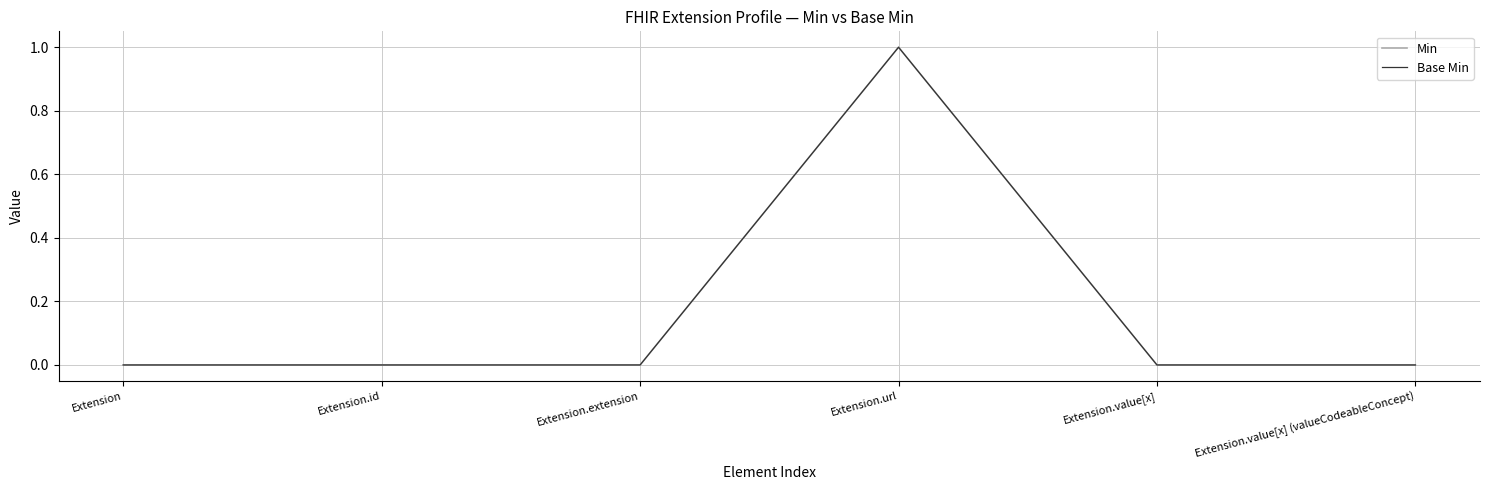

Is this an area chart (filled region under the line)?

No